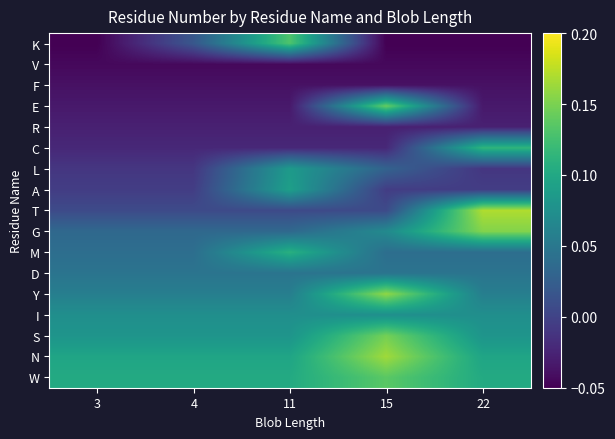

What is the difference between the highest and lowest values at 3?

0.2